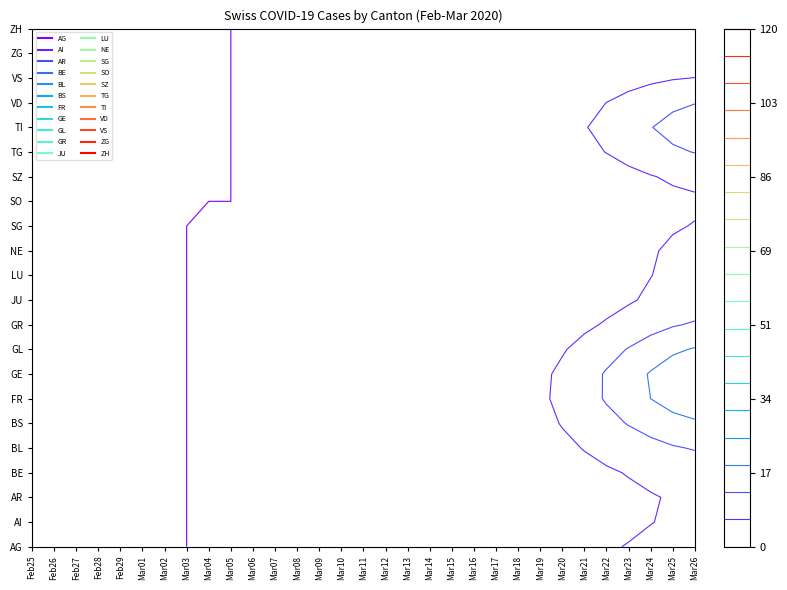

True or false: GE has a value of -27 at 3.

False